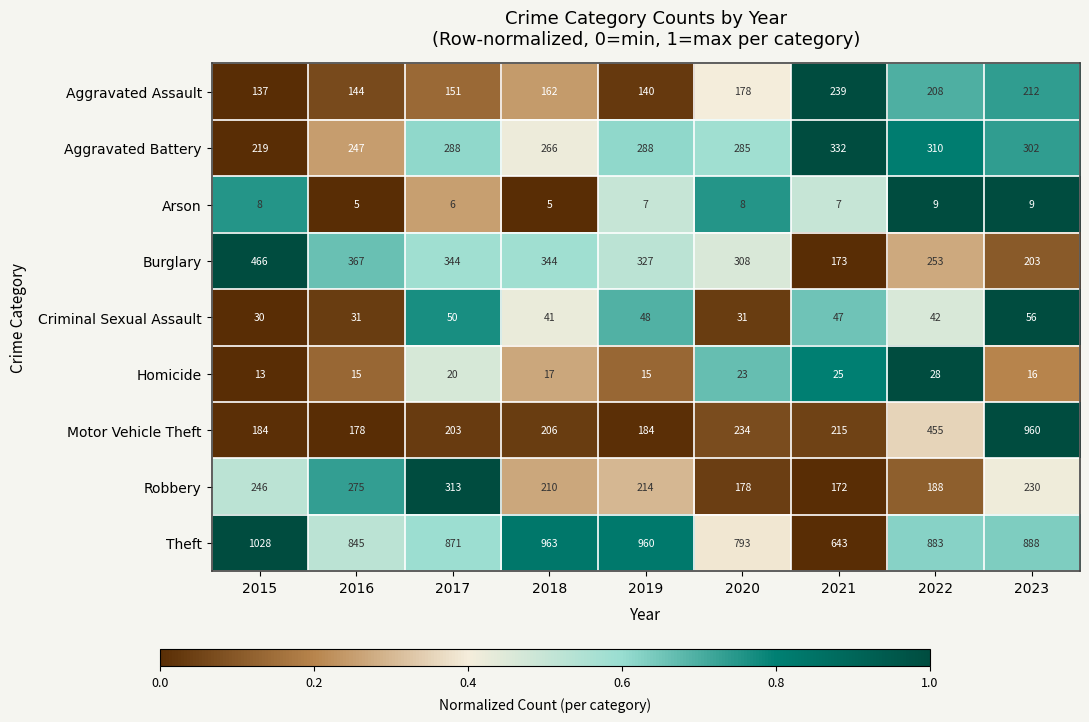

At which category does the chart reach its peak across all series?

2015